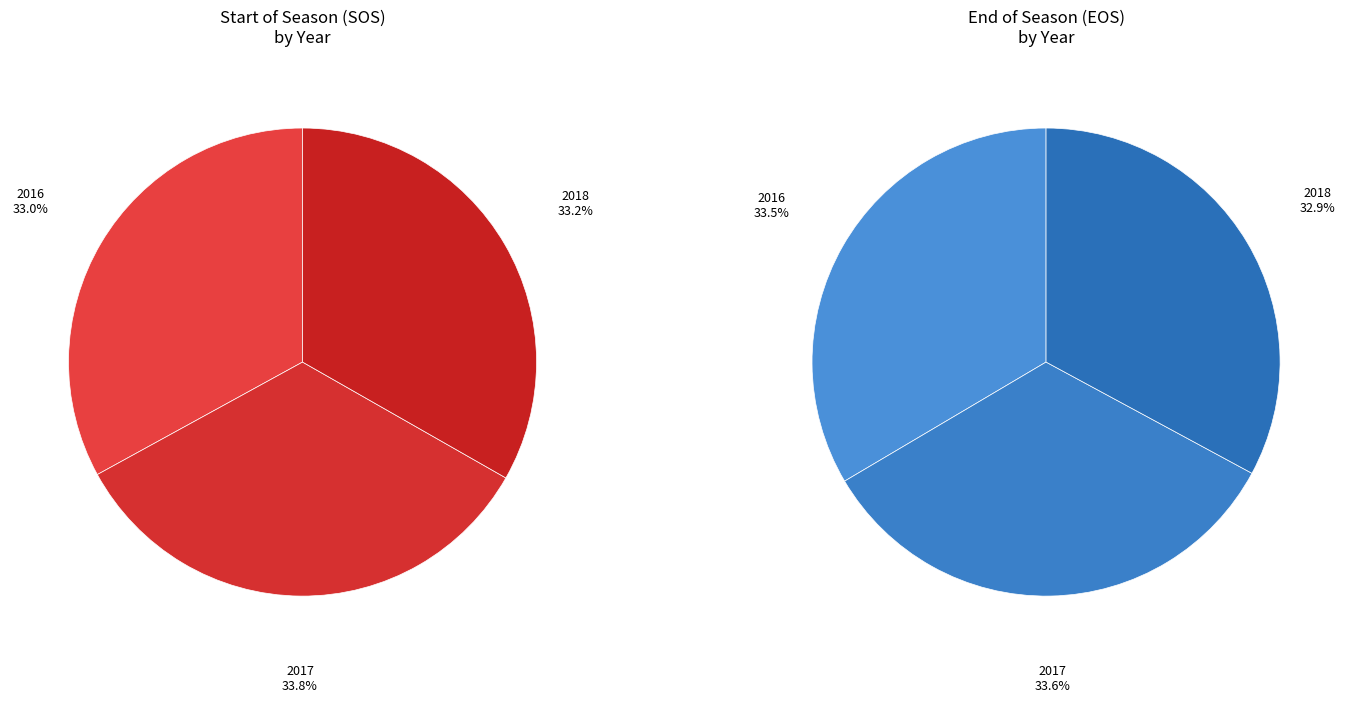

Is it true that 2018 is 33% of the pie?

True